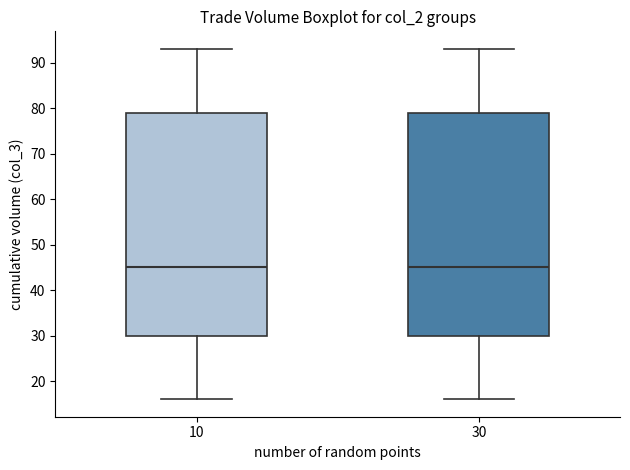

Reading left to right, transcribe this box plot: for each box, give where its median line is, the range the box spans, and where its two whiskers end, as read against the y-axis. The values are not printed on the chart, so give them approximately, as read against the axis.

10: median 45, box 30 to 79, whiskers 16 to 93
30: median 45, box 30 to 79, whiskers 16 to 93